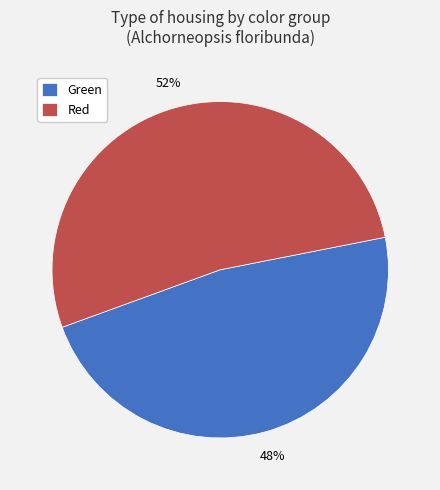

How many segments does this pie chart have?

2